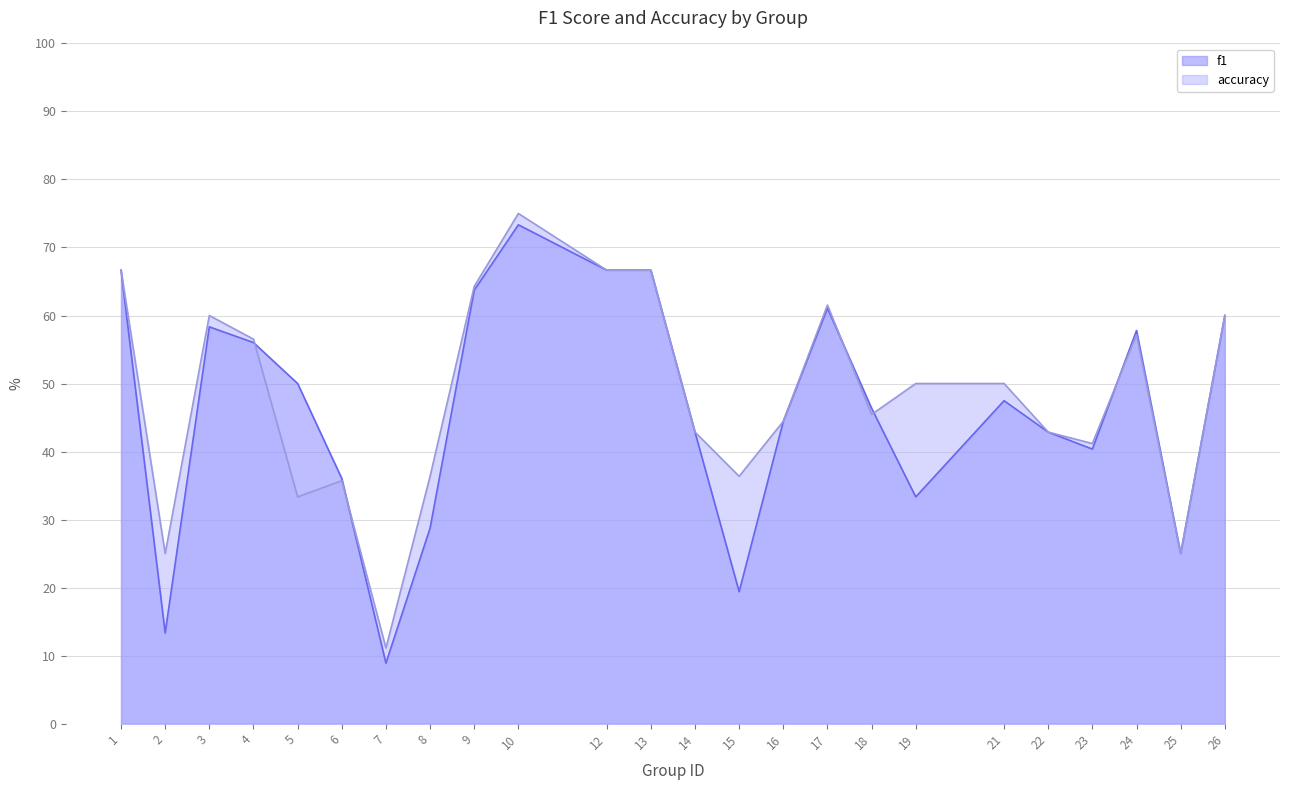

At how many categories does at least one series exceed 36?

21